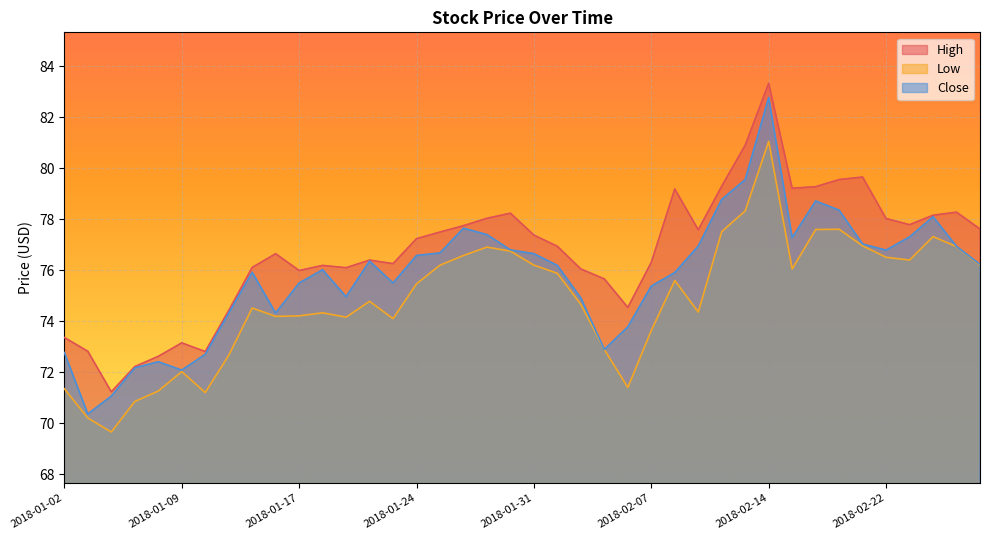

Reading left to right, what are all the values shown in this chart?

High: 2018-01-02=73.4	2018-01-03=72.8	2018-01-04=71.2	2018-01-05=72.2	2018-01-08=72.6	2018-01-09=73.2	2018-01-10=72.8	2018-01-11=74.4	2018-01-12=76.1	2018-01-16=76.7	2018-01-17=76.0	2018-01-18=76.2	2018-01-19=76.1	2018-01-22=76.4	2018-01-23=76.3	2018-01-24=77.2	2018-01-25=77.5	2018-01-26=77.8	2018-01-29=78.0	2018-01-30=78.2	2018-01-31=77.4	2018-02-01=76.9	2018-02-02=76.0	2018-02-05=75.7	2018-02-06=74.5	2018-02-07=76.3	2018-02-08=79.2	2018-02-09=77.6	2018-02-12=79.3	2018-02-13=80.9	2018-02-14=83.3	2018-02-15=79.2	2018-02-16=79.3	2018-02-20=79.6	2018-02-21=79.7	2018-02-22=78.0	2018-02-23=77.8	2018-02-26=78.2	2018-02-27=78.3	2018-02-28=77.6
Low: 2018-01-02=71.3	2018-01-03=70.2	2018-01-04=69.7	2018-01-05=70.8	2018-01-08=71.3	2018-01-09=72.0	2018-01-10=71.2	2018-01-11=72.7	2018-01-12=74.5	2018-01-16=74.2	2018-01-17=74.2	2018-01-18=74.3	2018-01-19=74.2	2018-01-22=74.8	2018-01-23=74.1	2018-01-24=75.5	2018-01-25=76.2	2018-01-26=76.6	2018-01-29=76.9	2018-01-30=76.8	2018-01-31=76.2	2018-02-01=75.9	2018-02-02=74.7	2018-02-05=72.9	2018-02-06=71.4	2018-02-07=73.6	2018-02-08=75.6	2018-02-09=74.4	2018-02-12=77.5	2018-02-13=78.3	2018-02-14=81.1	2018-02-15=76.0	2018-02-16=77.6	2018-02-20=77.6	2018-02-21=77.0	2018-02-22=76.5	2018-02-23=76.4	2018-02-26=77.3	2018-02-27=76.9	2018-02-28=76.2
Close: 2018-01-02=72.8	2018-01-03=70.4	2018-01-04=71.1	2018-01-05=72.2	2018-01-08=72.4	2018-01-09=72.1	2018-01-10=72.7	2018-01-11=74.3	2018-01-12=75.9	2018-01-16=74.3	2018-01-17=75.5	2018-01-18=76.0	2018-01-19=75.0	2018-01-22=76.4	2018-01-23=75.5	2018-01-24=76.6	2018-01-25=76.7	2018-01-26=77.7	2018-01-29=77.4	2018-01-30=76.8	2018-01-31=76.7	2018-02-01=76.2	2018-02-02=74.9	2018-02-05=72.9	2018-02-06=73.8	2018-02-07=75.4	2018-02-08=75.9	2018-02-09=77.0	2018-02-12=78.8	2018-02-13=79.6	2018-02-14=82.8	2018-02-15=77.3	2018-02-16=78.7	2018-02-20=78.4	2018-02-21=77.0	2018-02-22=76.8	2018-02-23=77.3	2018-02-26=78.1	2018-02-27=76.9	2018-02-28=76.2